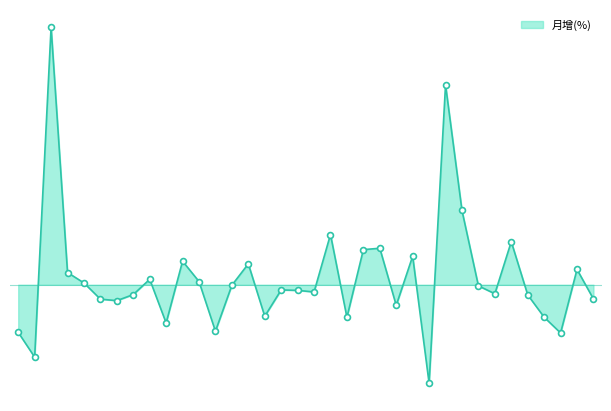

Does the chart have visible grid lines?

No